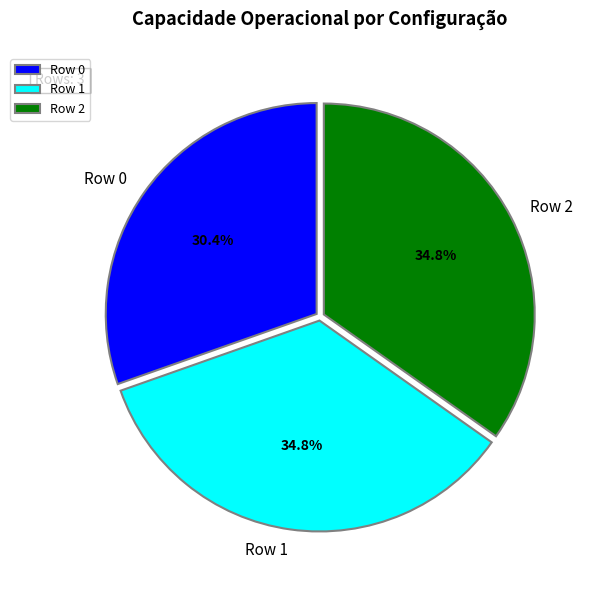

Which category has the smallest portion of the pie?

Row 0